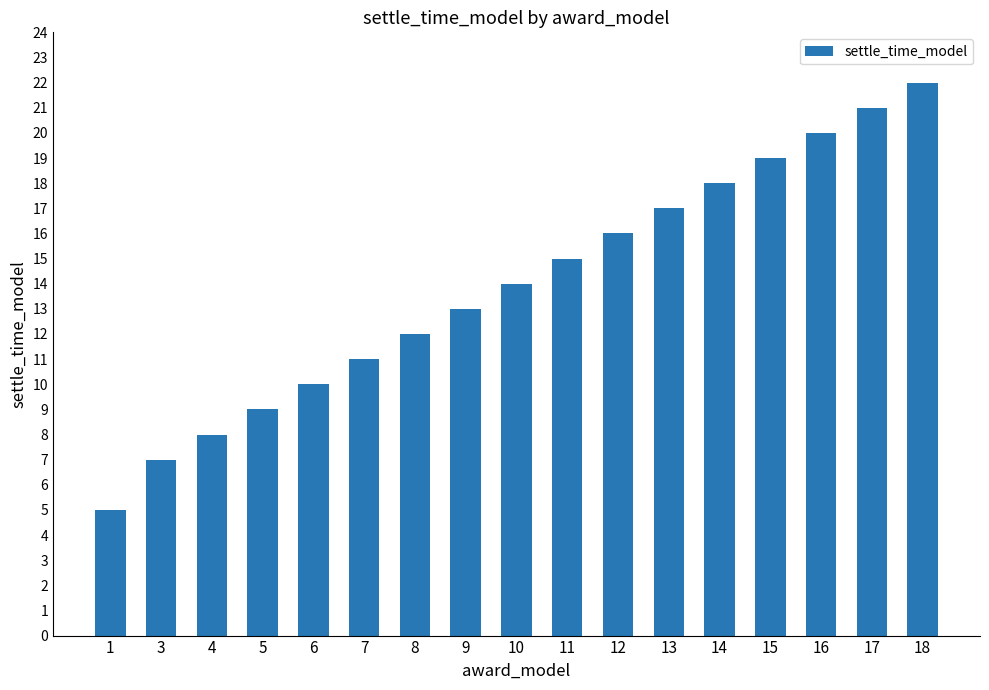

What is the sum of the values at 13 and 10?

31